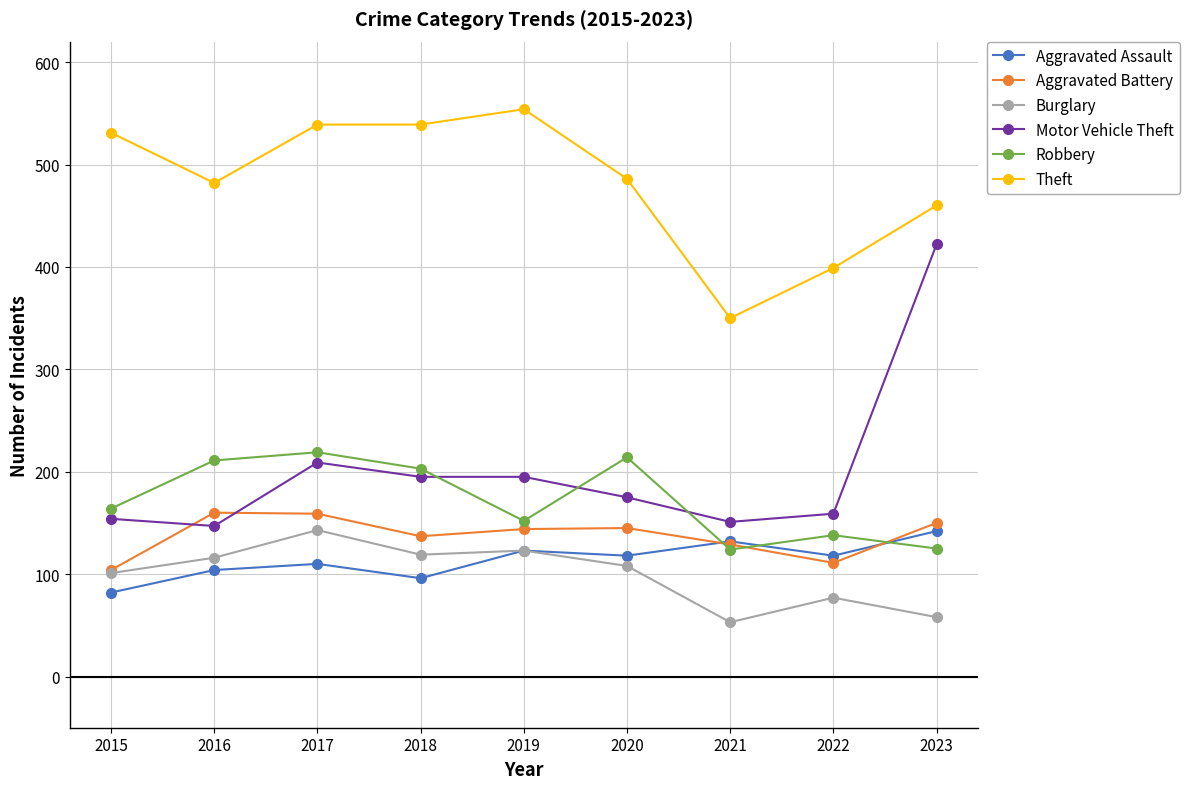

True or false: Burglary and Motor Vehicle Theft cross at least once.

False